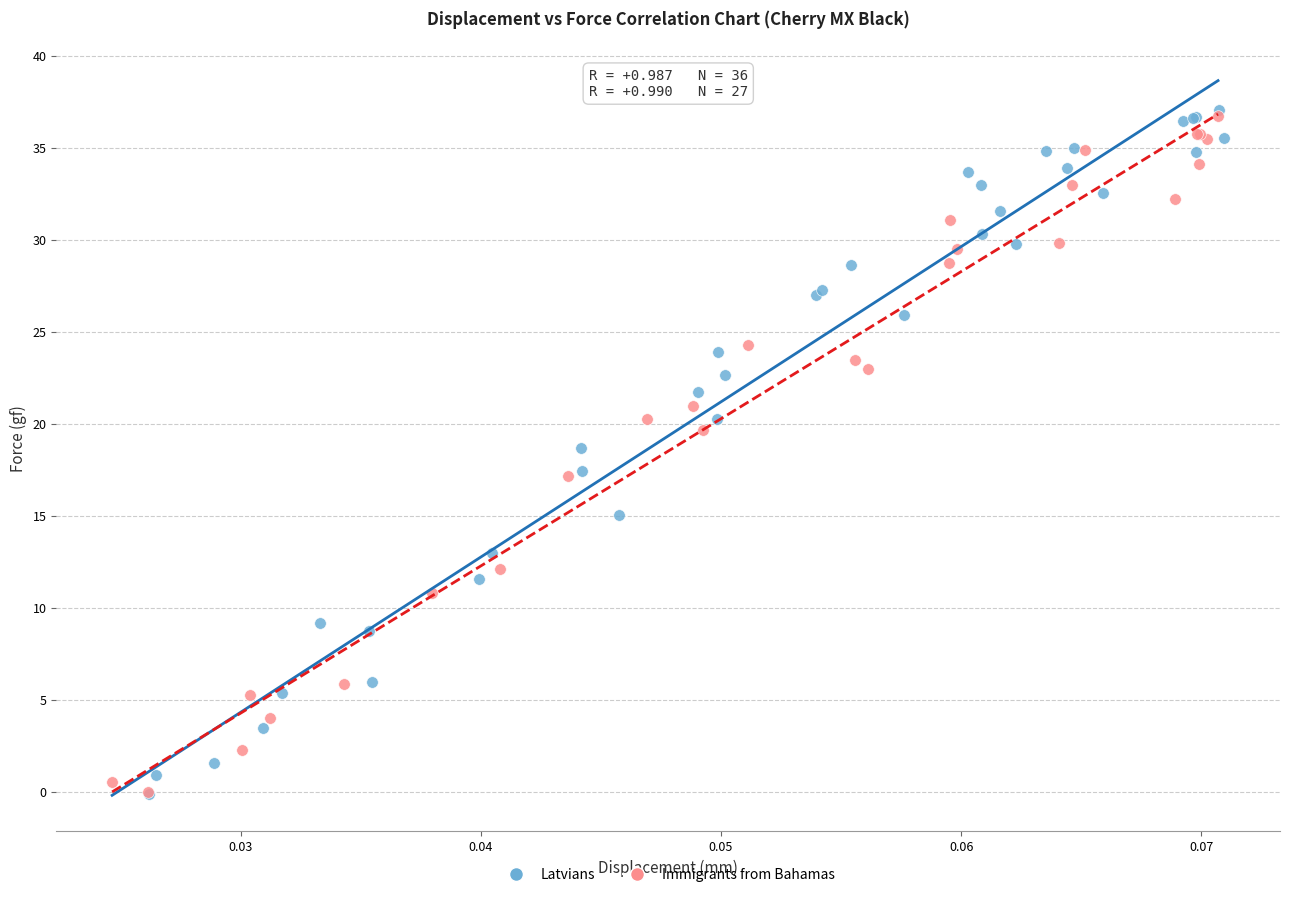

What are all the series names shown in the legend?

Latvians, Immigrants from Bahamas